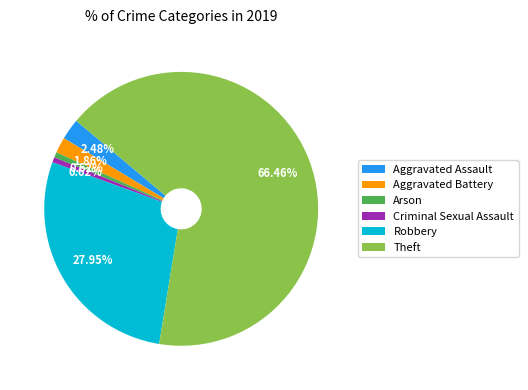

The Arson slice represents 1% of the pie. True or false?

True